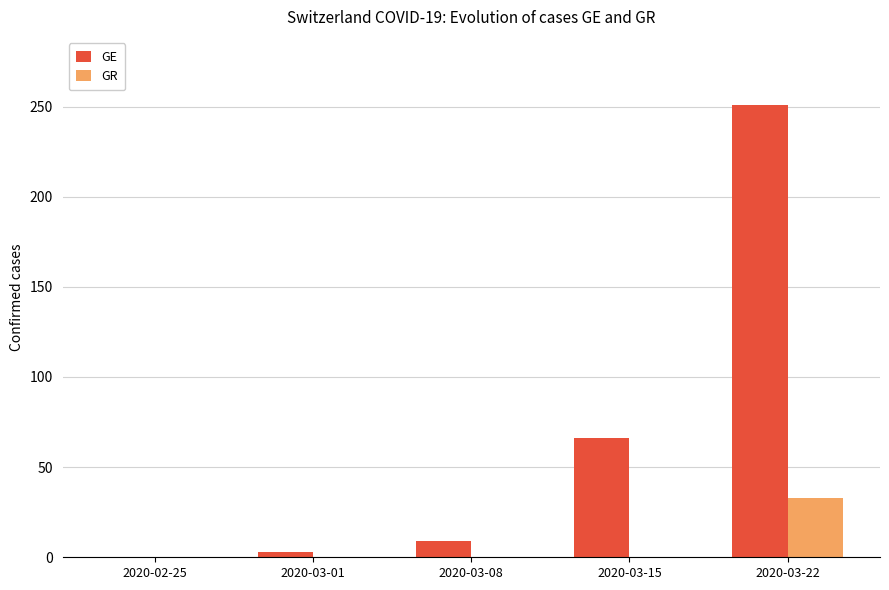

How many series are shown in this chart?

2